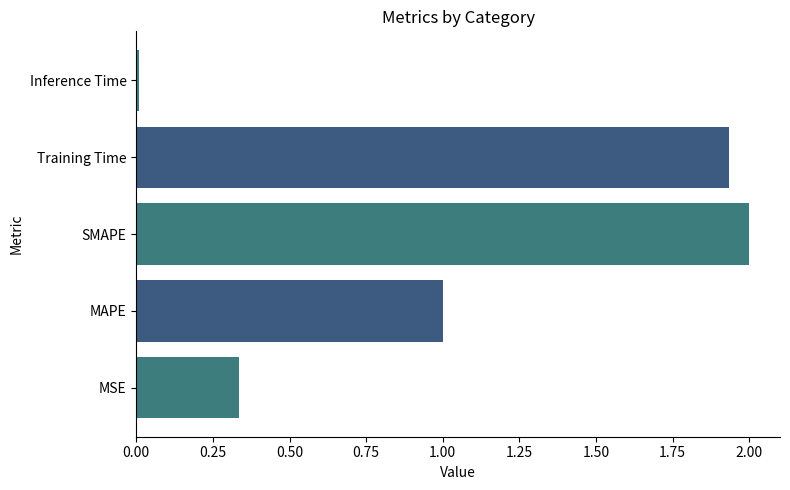

The value at SMAPE is 2.0. True or false?

True